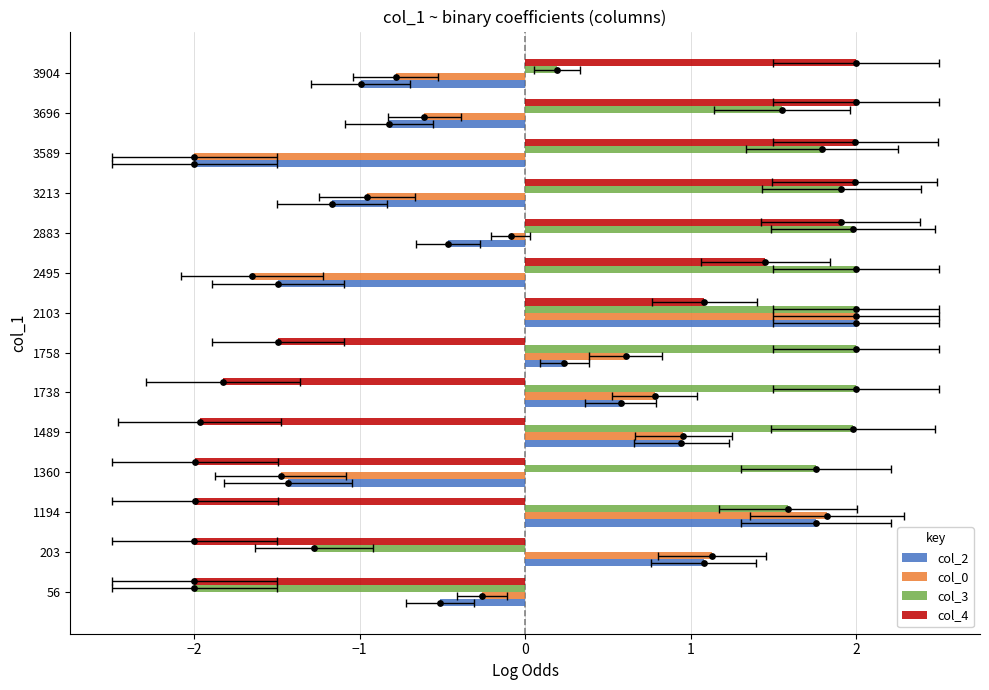

Which series has the largest total across all categories?

col_3